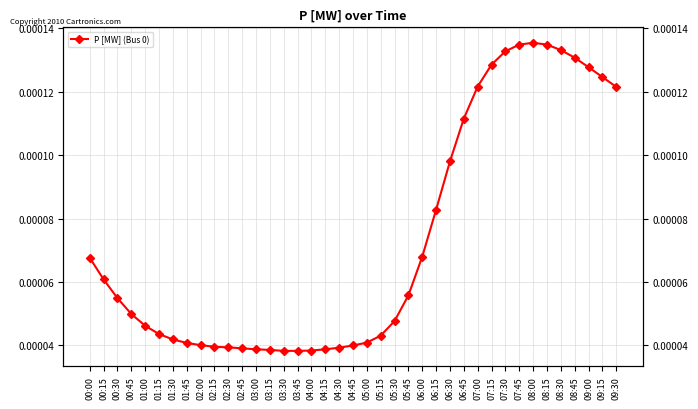

What is the label of the 14th point from the left?

03:15